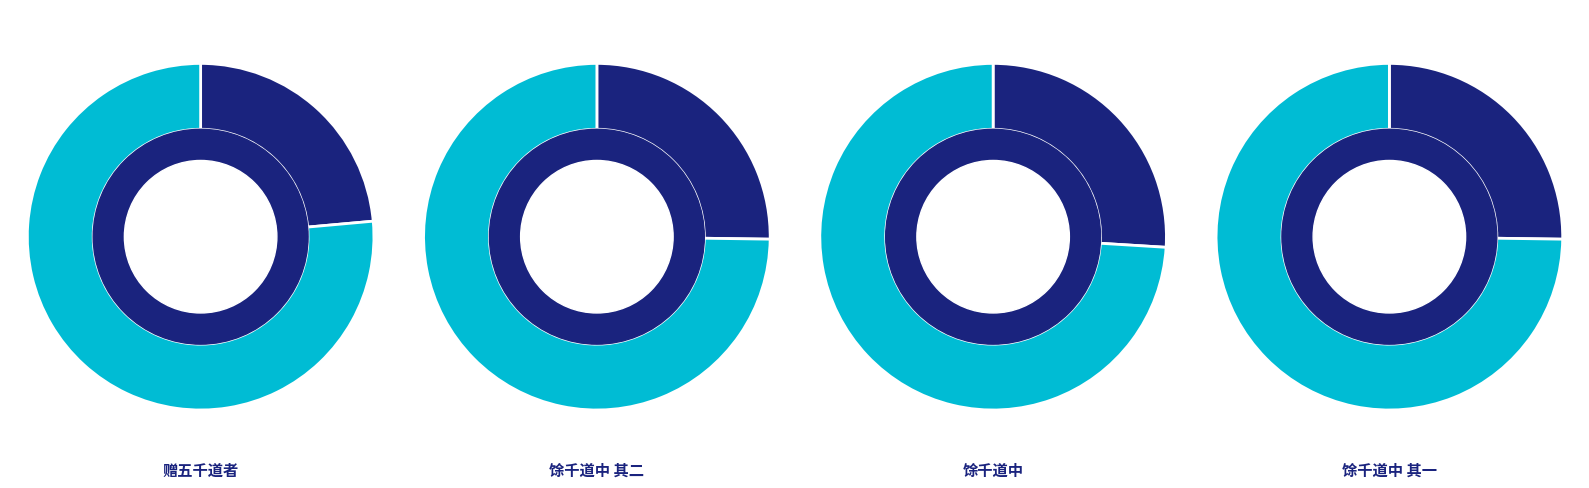

Which slice is the smallest?

赠五千道者